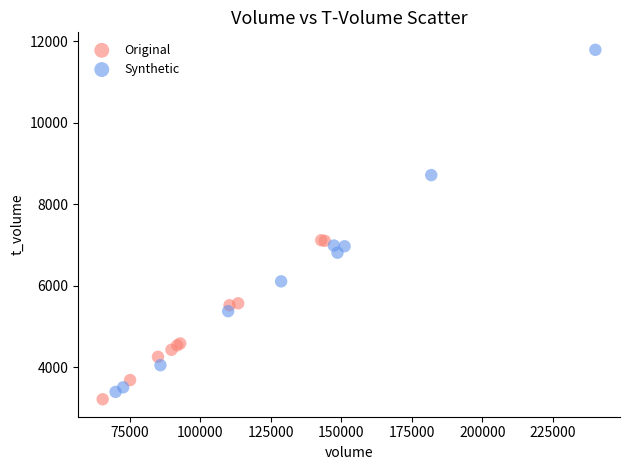

Which series reaches the maximum Y coordinate?

Synthetic